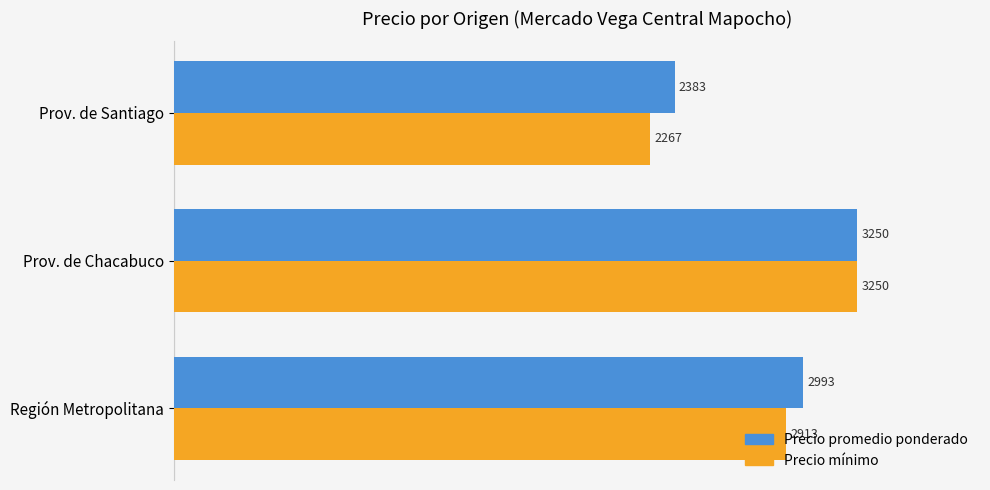

Is the value of Precio mínimo at Prov. de Santiago greater than the value of Precio promedio ponderado at Región Metropolitana?

No